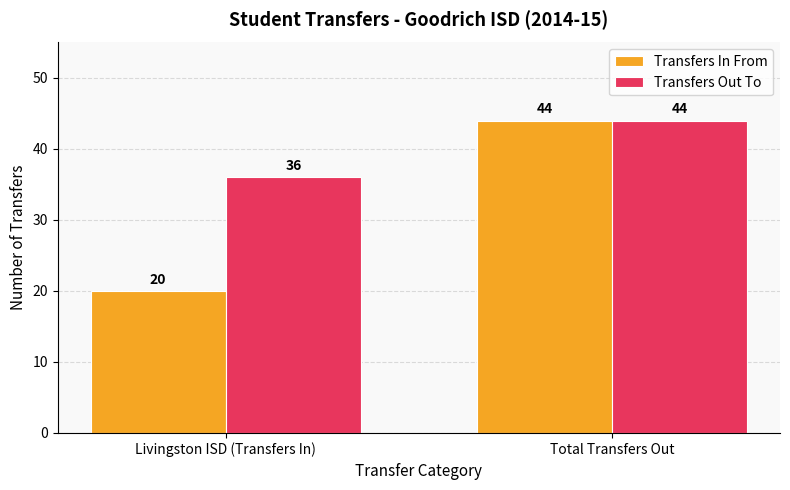

What is the sum of all Transfers In From values?

64